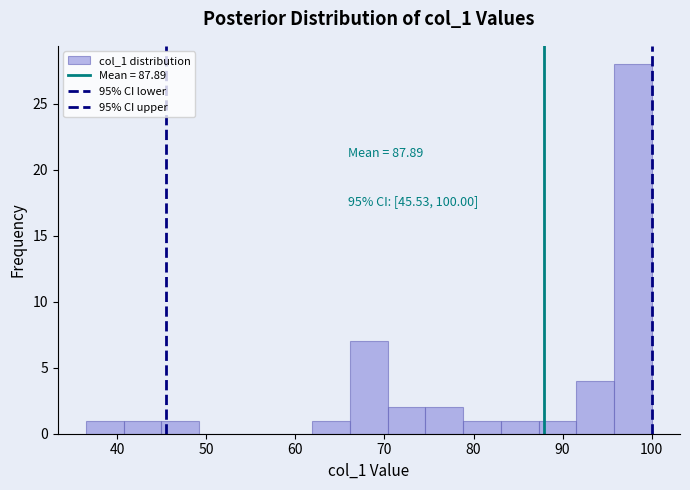

Over which range of the x-axis is the bar tallest?

96 to 100